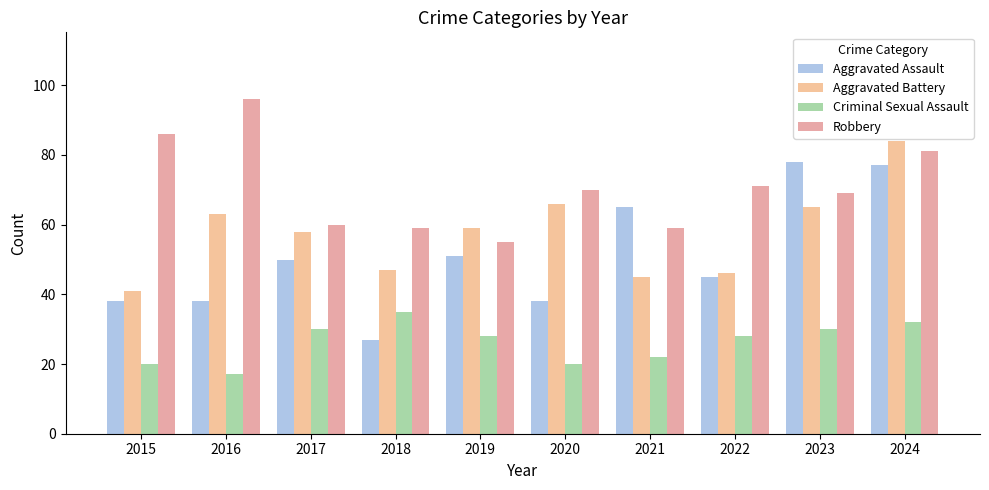

What is the difference between the Criminal Sexual Assault values at 2021 and 2020?

2